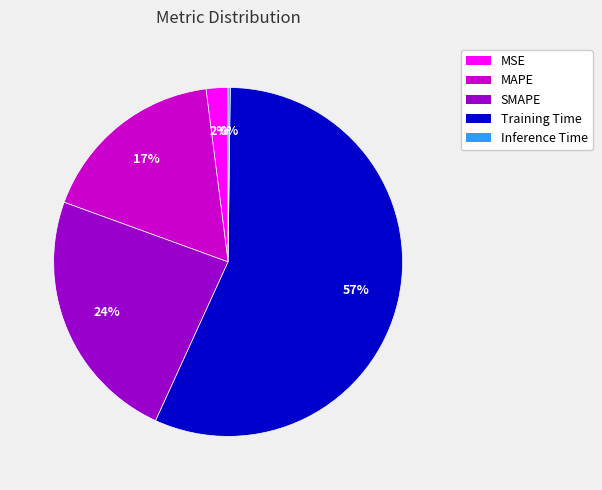

To the nearest percent, what is the average slice percentage?

20%